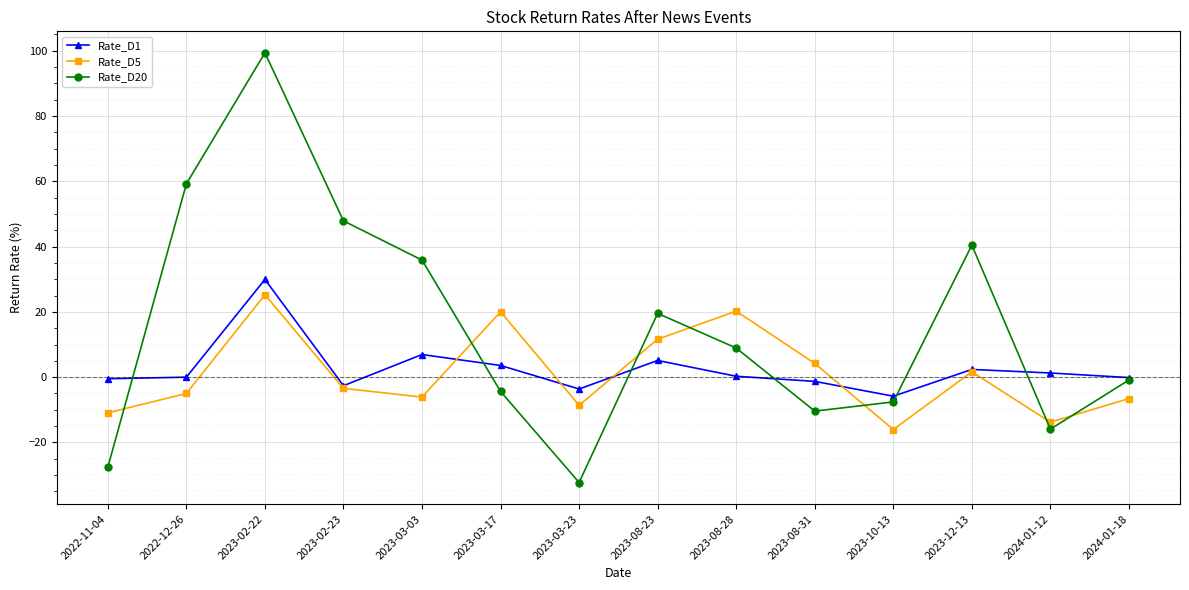

Which series changed the most between 2023-02-22 and 2023-02-23?

Rate_D20